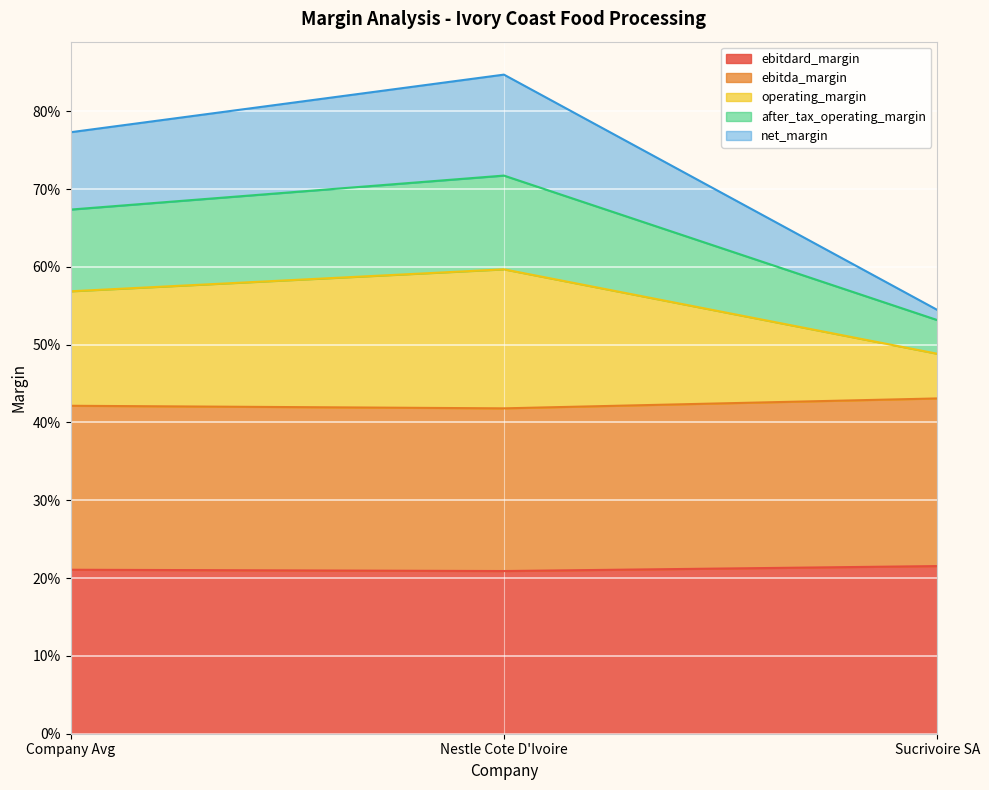

Reading right to left, extract all data points from this chart.

ebitdard_margin: Sucrivoire SA=0.2	Nestle Cote D'Ivoire=0.2	Company Avg=0.2
ebitda_margin: Sucrivoire SA=0.4	Nestle Cote D'Ivoire=0.4	Company Avg=0.4
operating_margin: Sucrivoire SA=0.5	Nestle Cote D'Ivoire=0.6	Company Avg=0.6
after_tax_operating_margin: Sucrivoire SA=0.5	Nestle Cote D'Ivoire=0.7	Company Avg=0.7
net_margin: Sucrivoire SA=0.5	Nestle Cote D'Ivoire=0.8	Company Avg=0.8